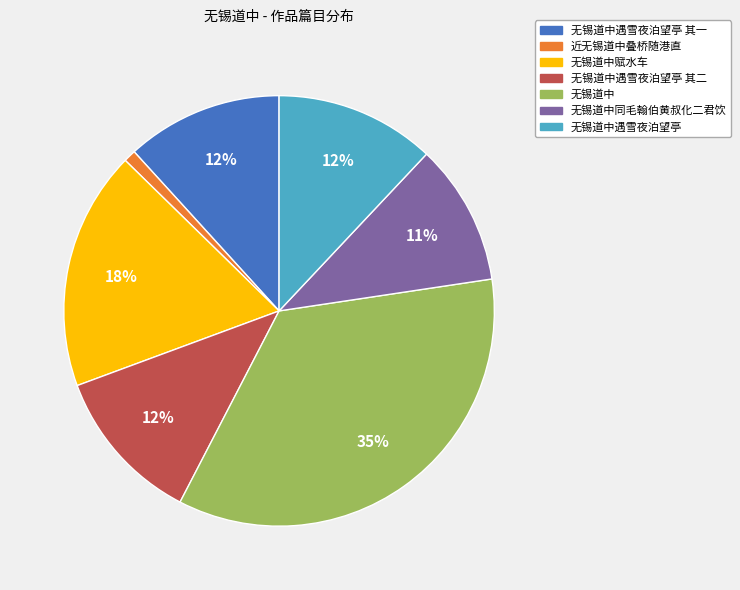

To the nearest percent, what is the combined percentage of 无锡道中 and 近无锡道中叠桥随港直?

36%